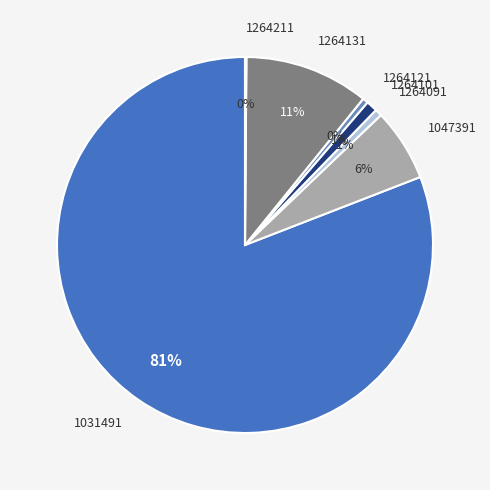

Is 1264121 the majority of the pie?

No